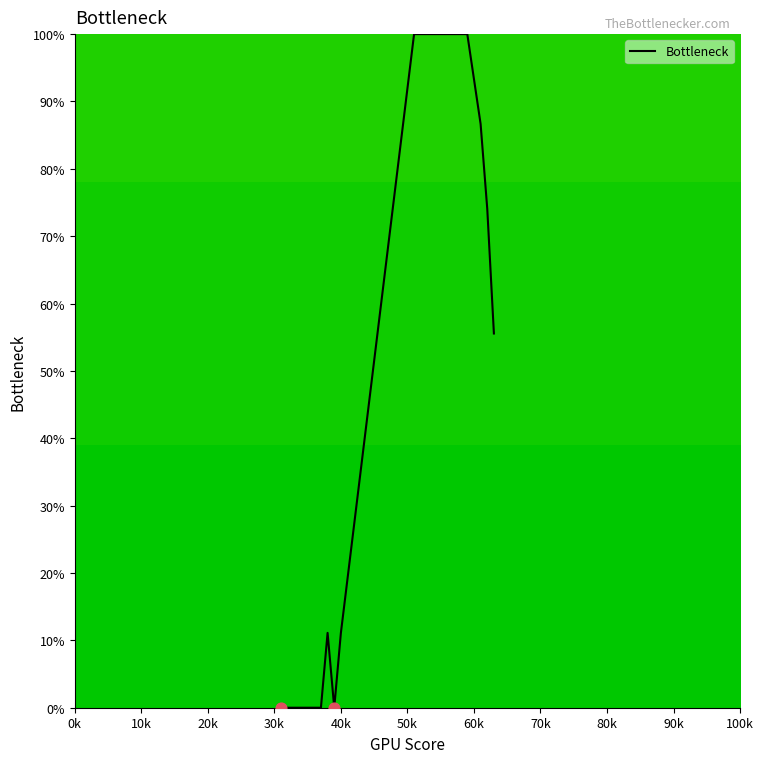

What is the maximum value shown in the chart?

100.0